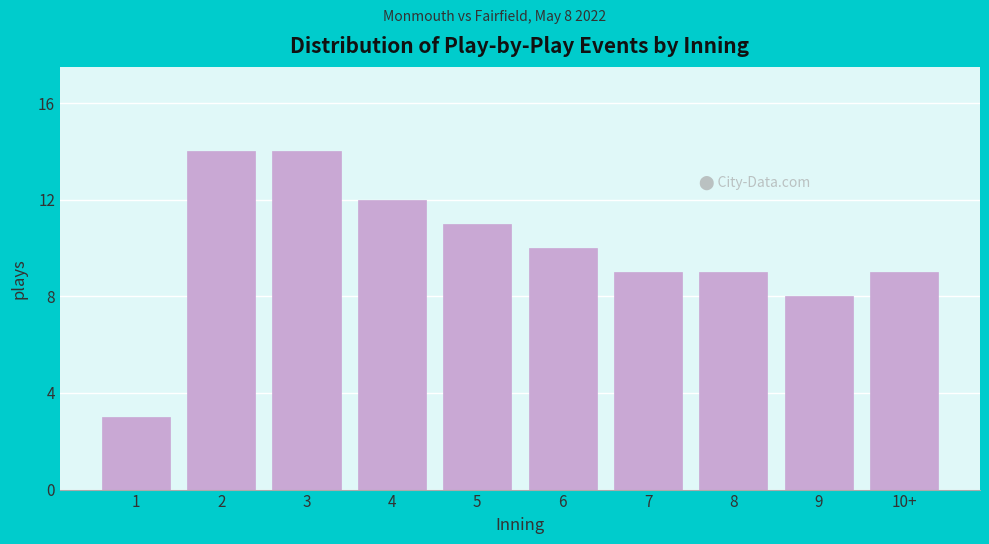

Reading right to left, list all the values displayed in this chart.

10+=9	9=8	8=9	7=9	6=10	5=11	4=12	3=14	2=14	1=3